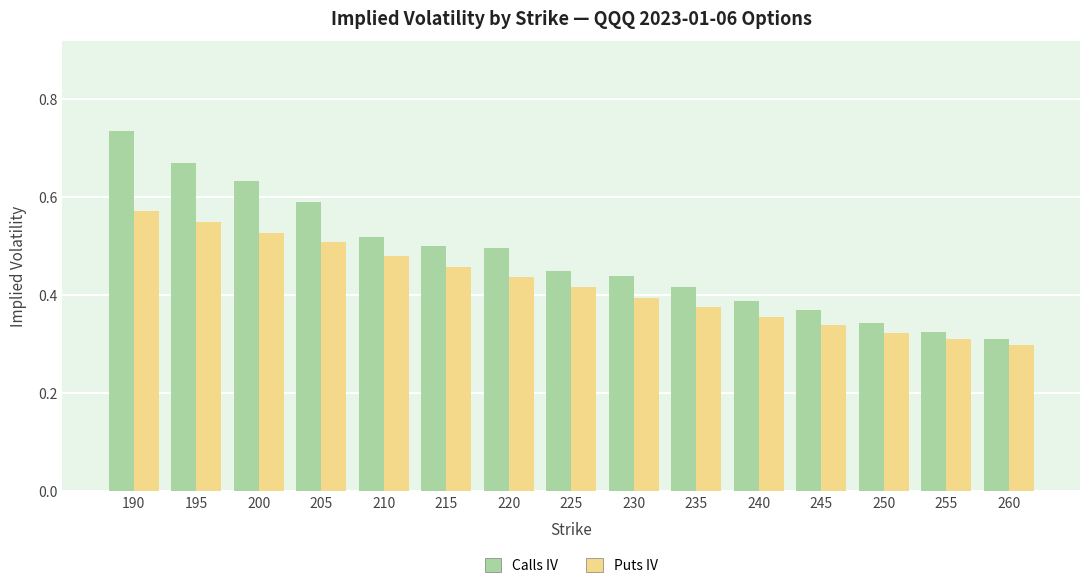

What is the sum of all Calls IV values?

7.2